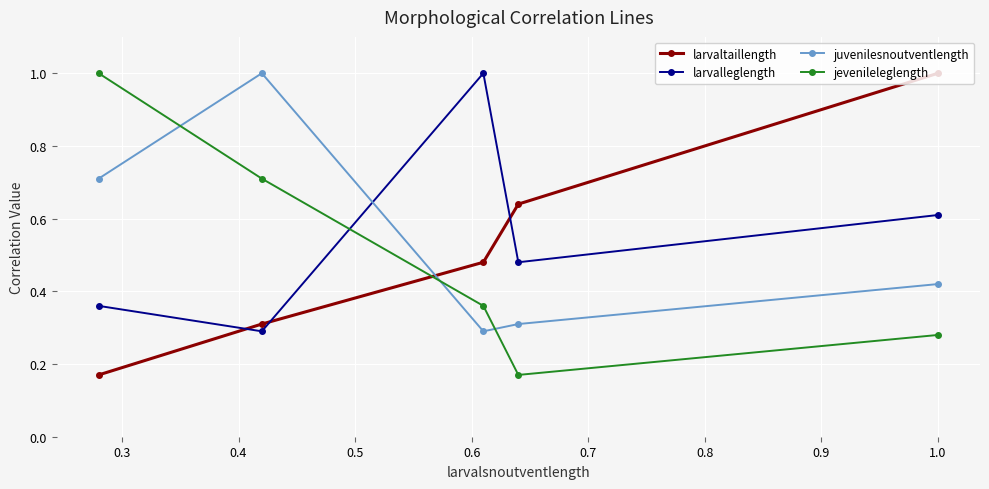

What is the highest value of the juvenilesnoutventlength series?

1.0